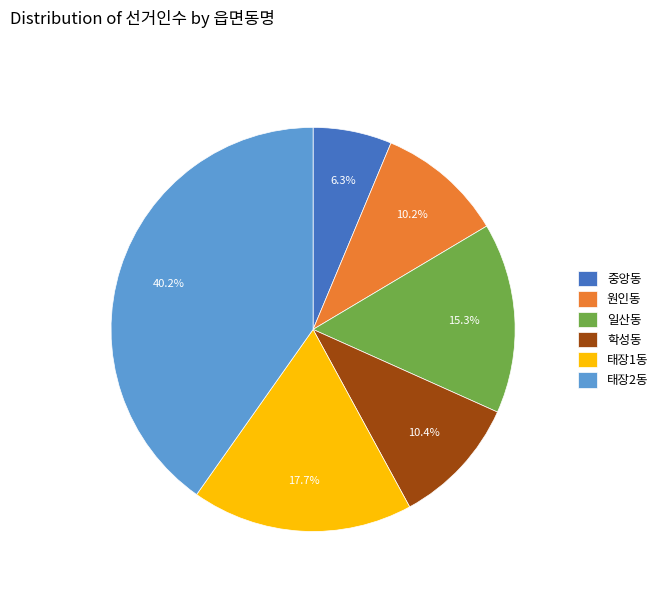

To the nearest percent, what percentage of the pie is 중앙동?

6%